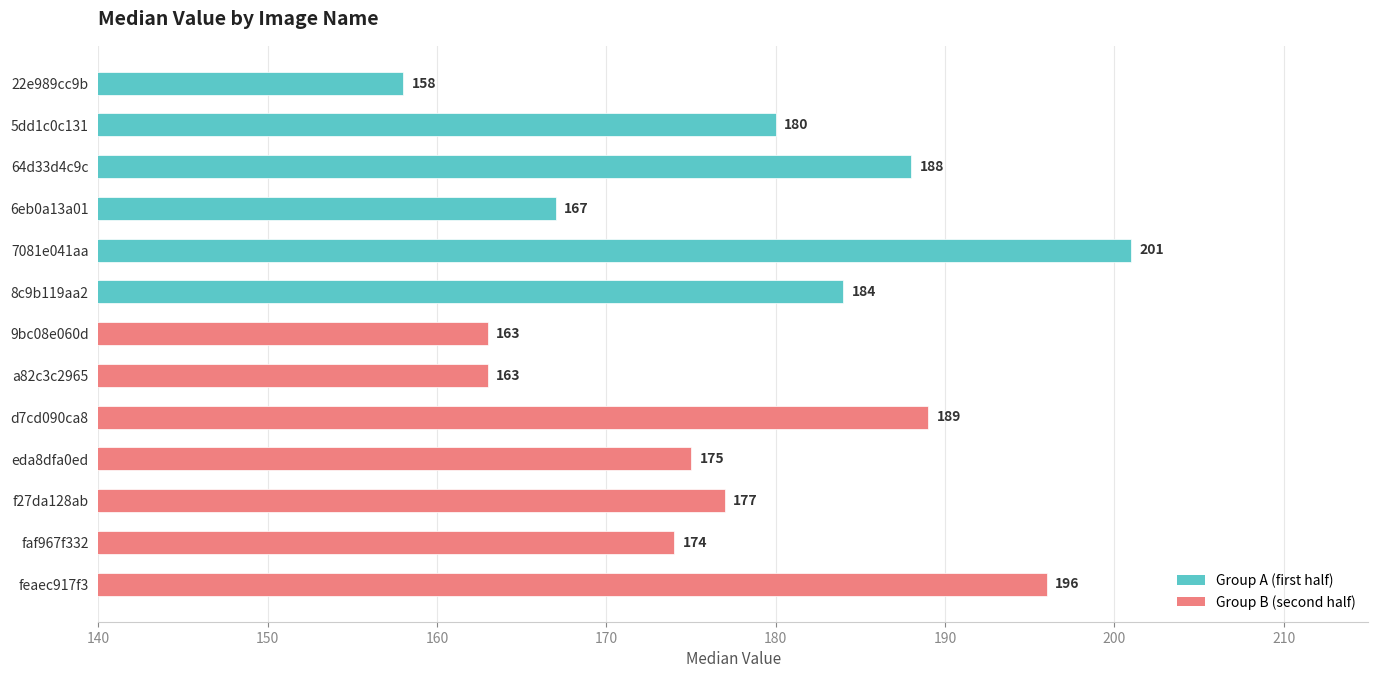

What is the value of the 6th bar from the top?

184